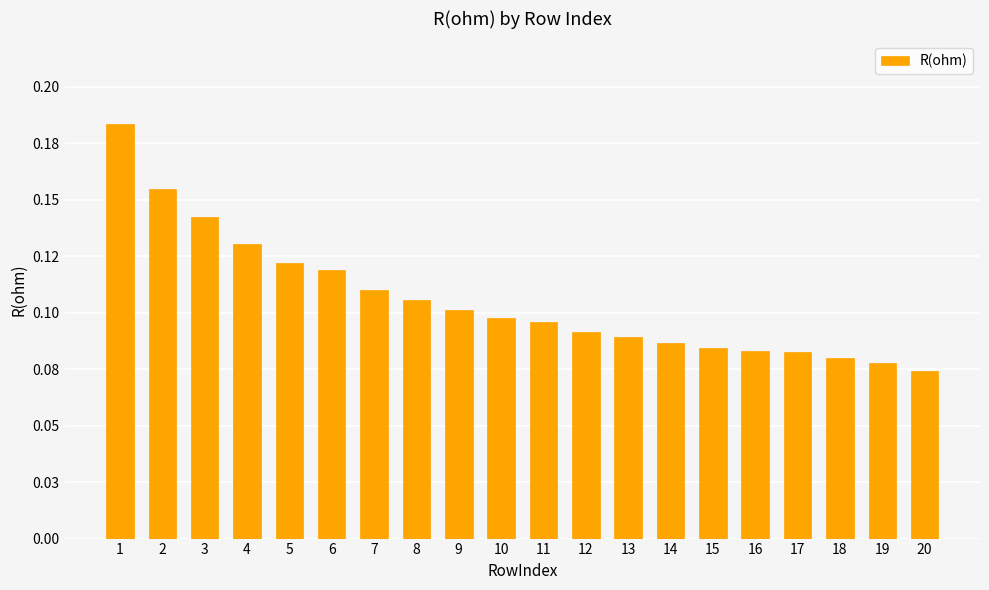

Reading left to right, what are all the values shown in this chart?

0.2	0.2	0.1	0.1	0.1	0.1	0.1	0.1	0.1	0.1	0.1	0.1	0.1	0.1	0.1	0.1	0.1	0.1	0.1	0.1